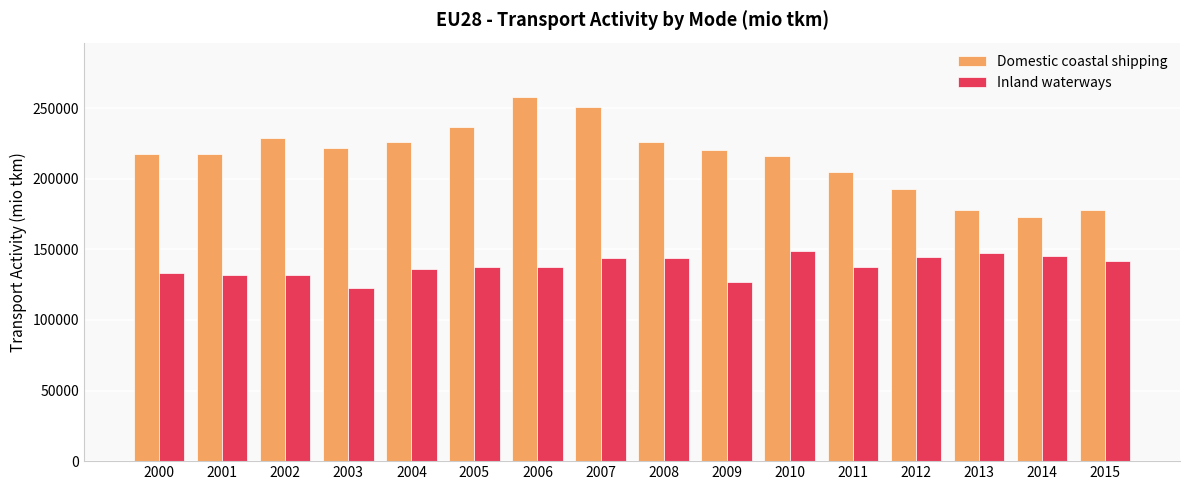

Which series has the largest range (max minus min)?

Domestic coastal shipping